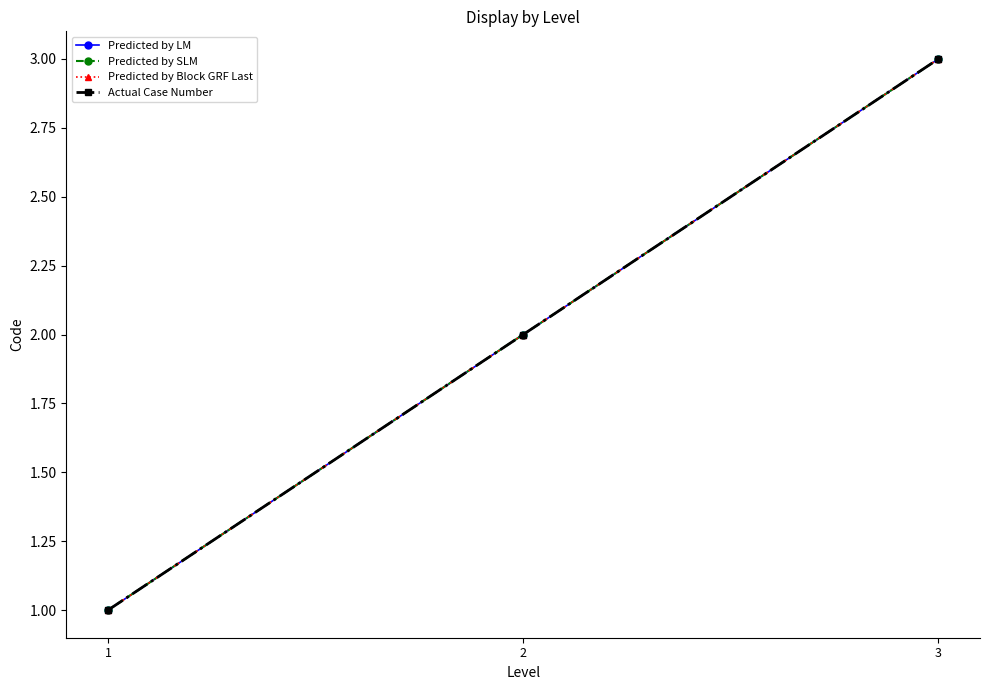

At how many categories does at least one series exceed 2?

1